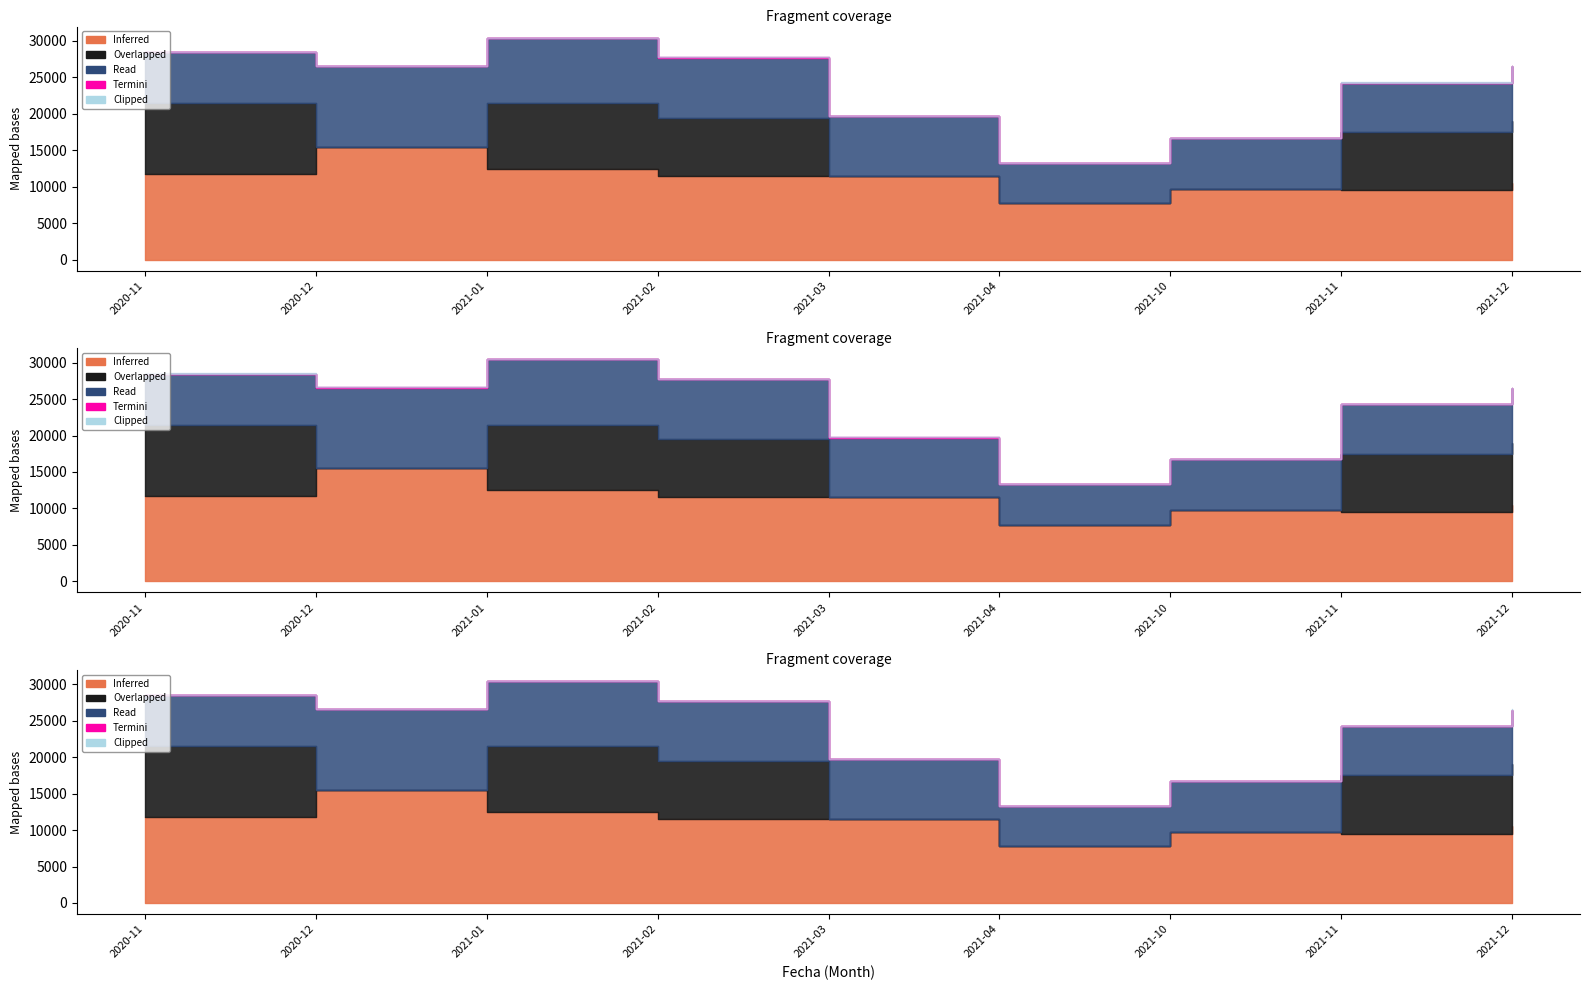

Which label corresponds to the largest value in the chart?

2020-12